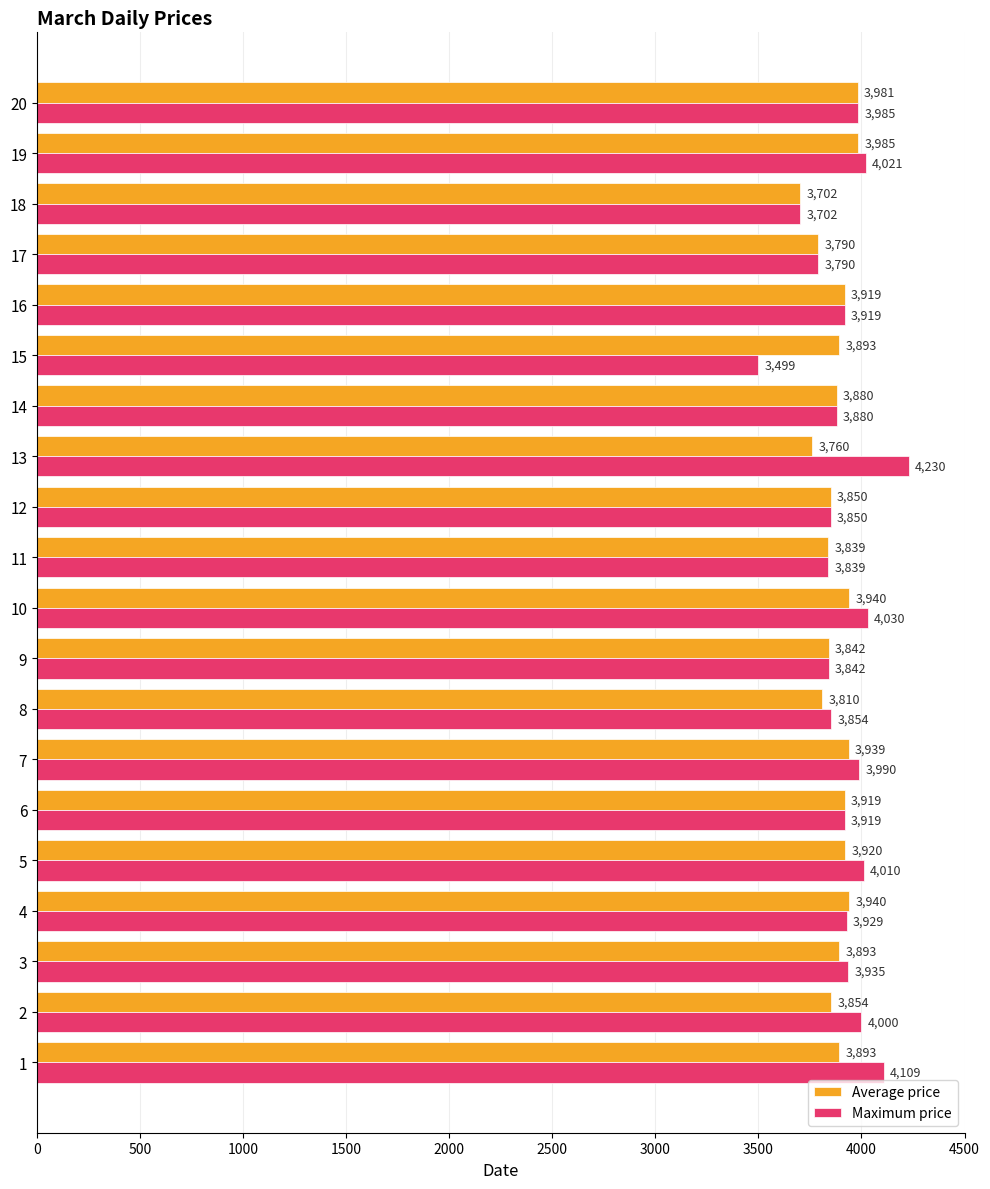

What is the maximum value for Average price?

3985